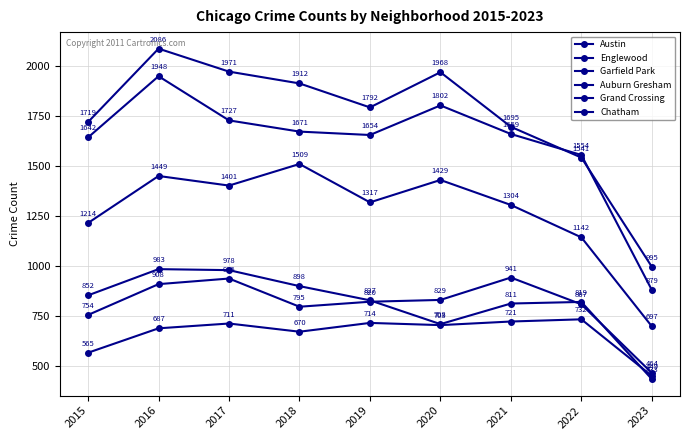

After their last crossing, which series has the higher values: Auburn Gresham or Grand Crossing?

Grand Crossing